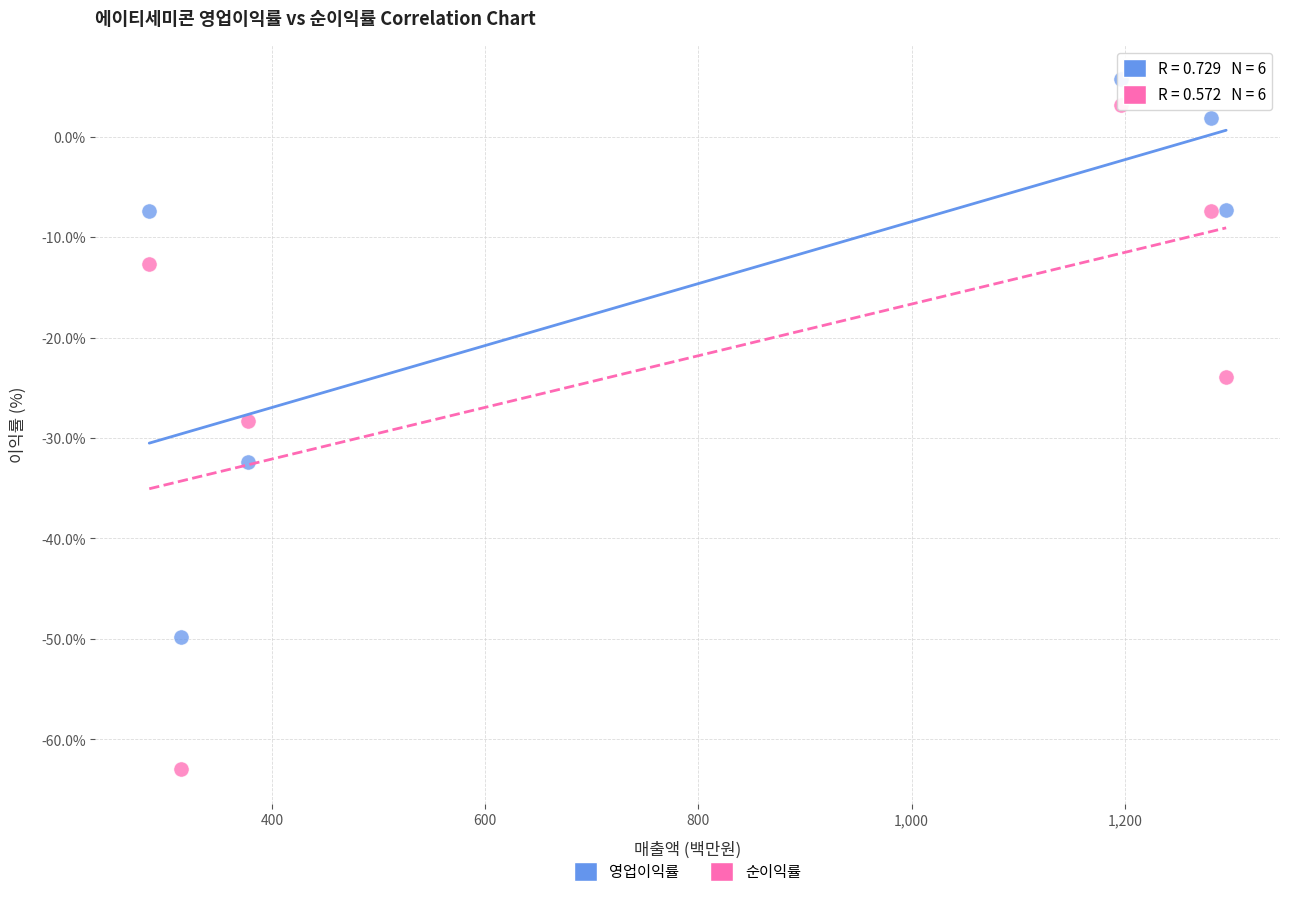

Which series contains the lowest Y value?

순이익률